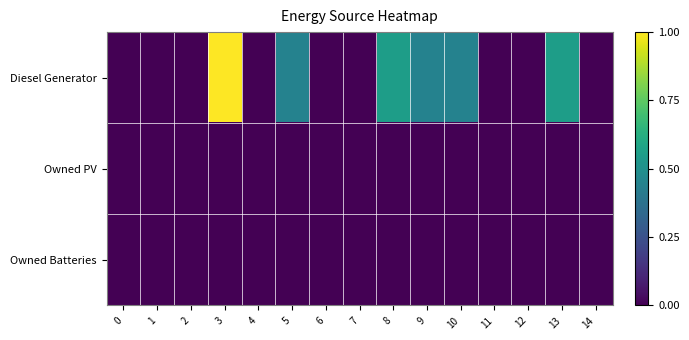

List the series in order of their peak value, lowest first.

Owned PV, Owned Batteries, Diesel Generator